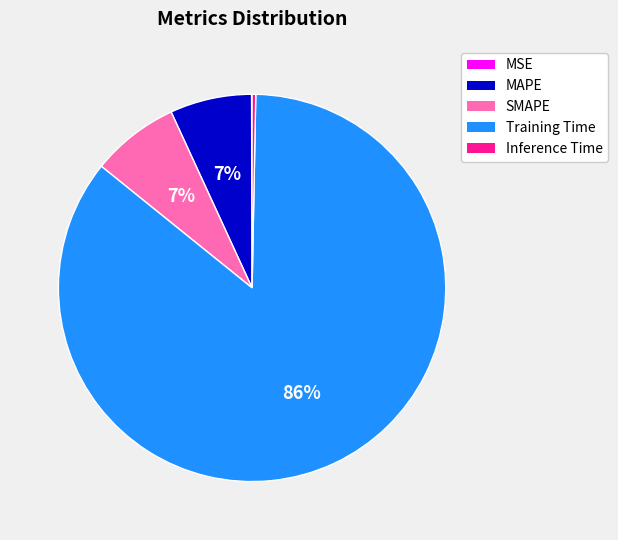

To the nearest percent, what portion does Training Time represent?

86%